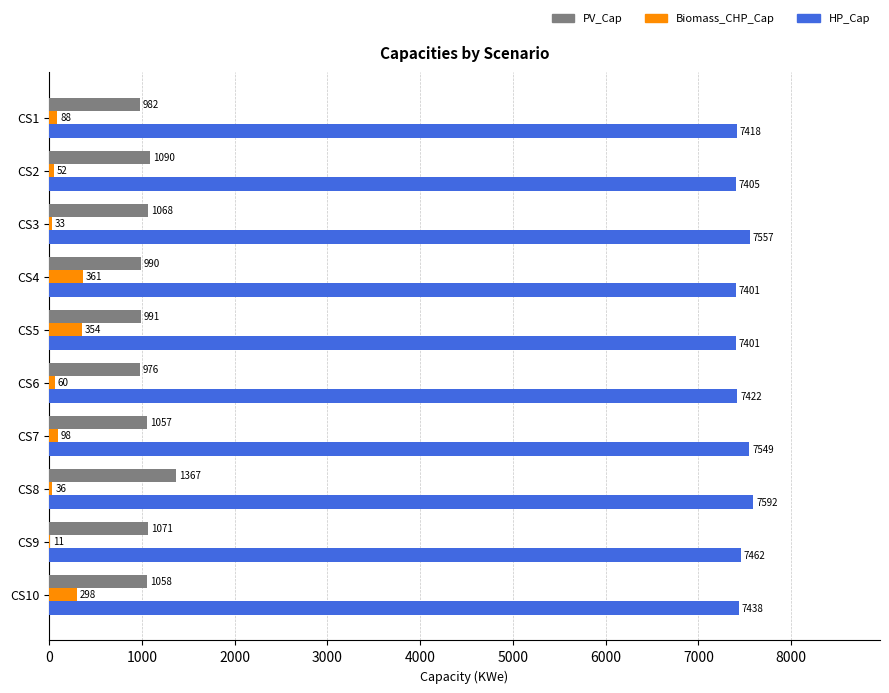

Read the PV_Cap value at CS8, to the nearest 50.

1350